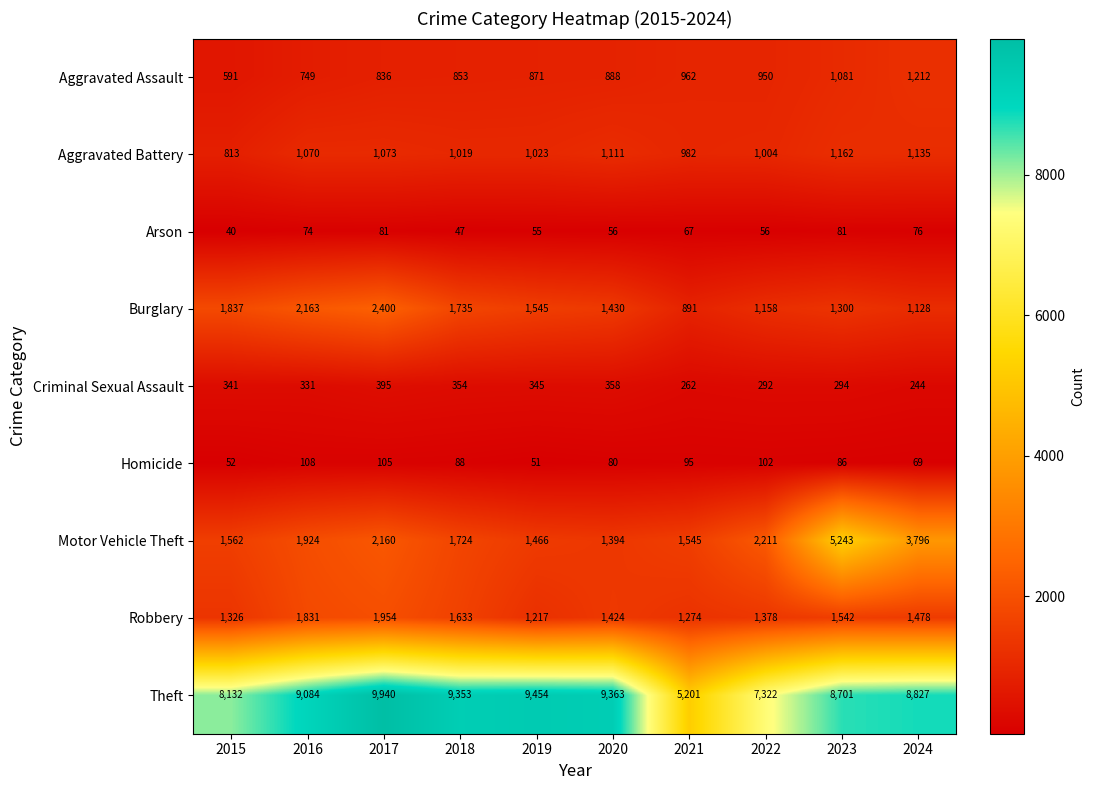

What is the average value of the Theft series?

8538